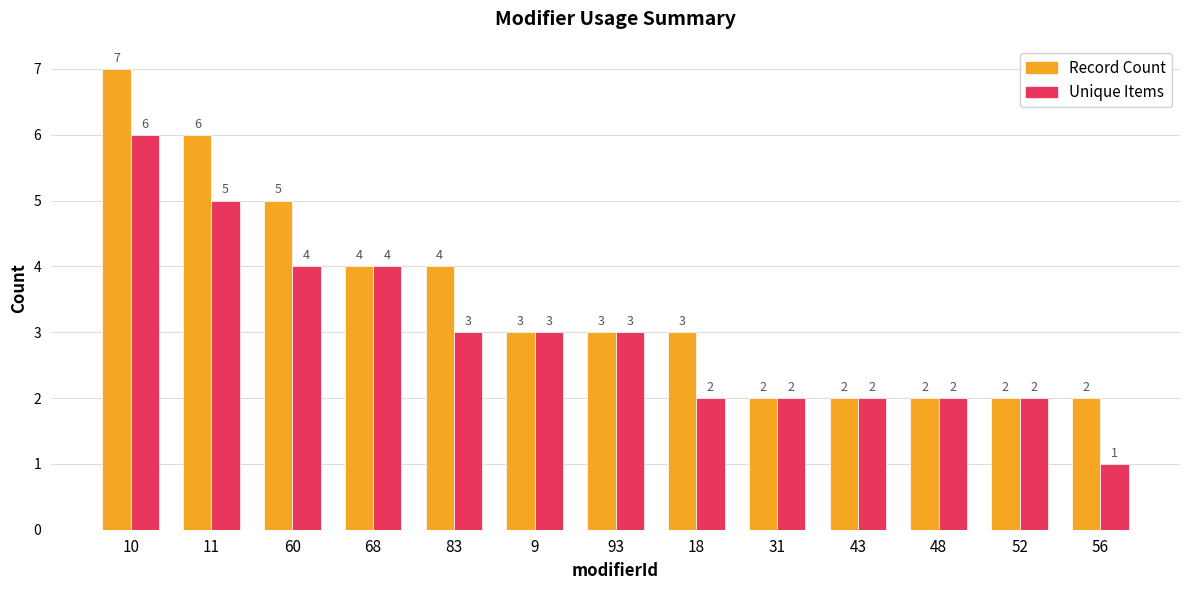

Between 83 and 48, which series saw the biggest shift?

Record Count